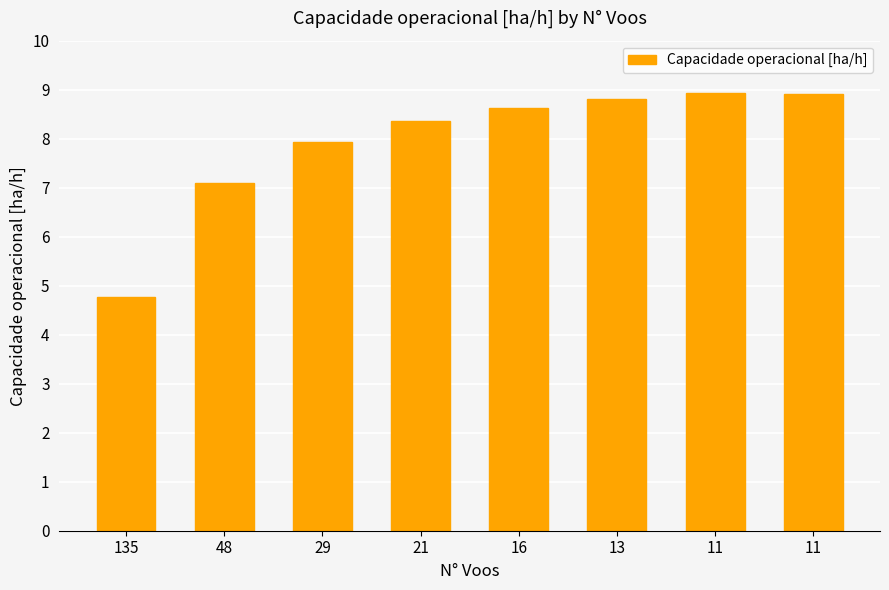

Approximately how many times larger is the value at 16 compared to 21?

1.0